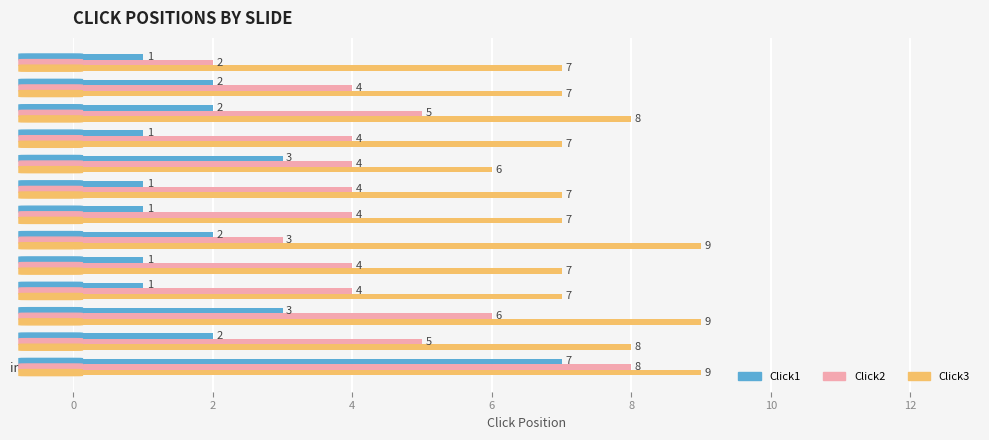

The value of Click2 at 2.bmp is 4. True or false?

True